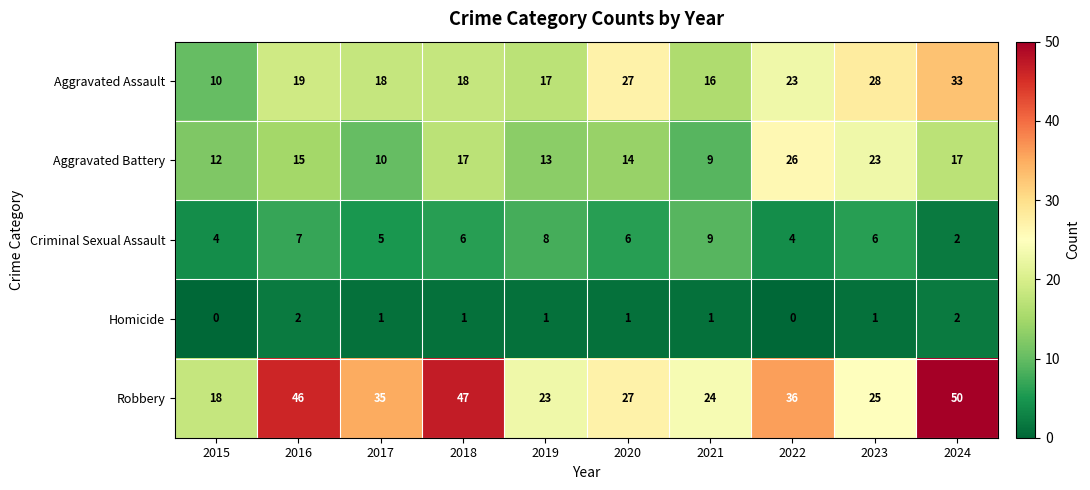

Rank the series by their maximum value, from highest to lowest.

Robbery, Aggravated Assault, Aggravated Battery, Criminal Sexual Assault, Homicide